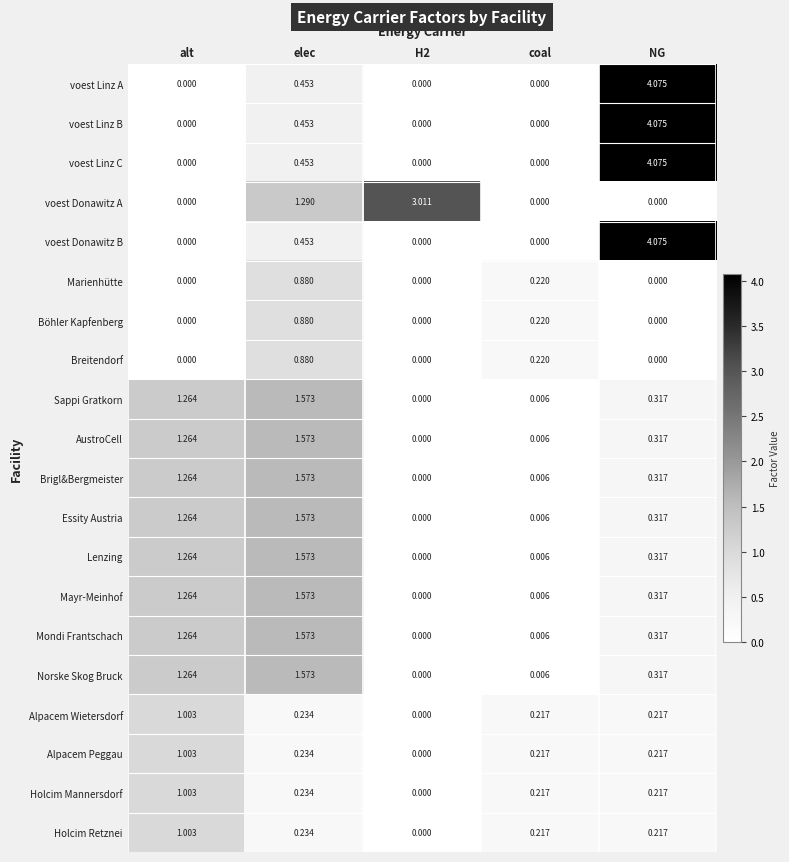

Is the value of voest Linz A at NG greater than the value of Essity Austria at elec?

Yes